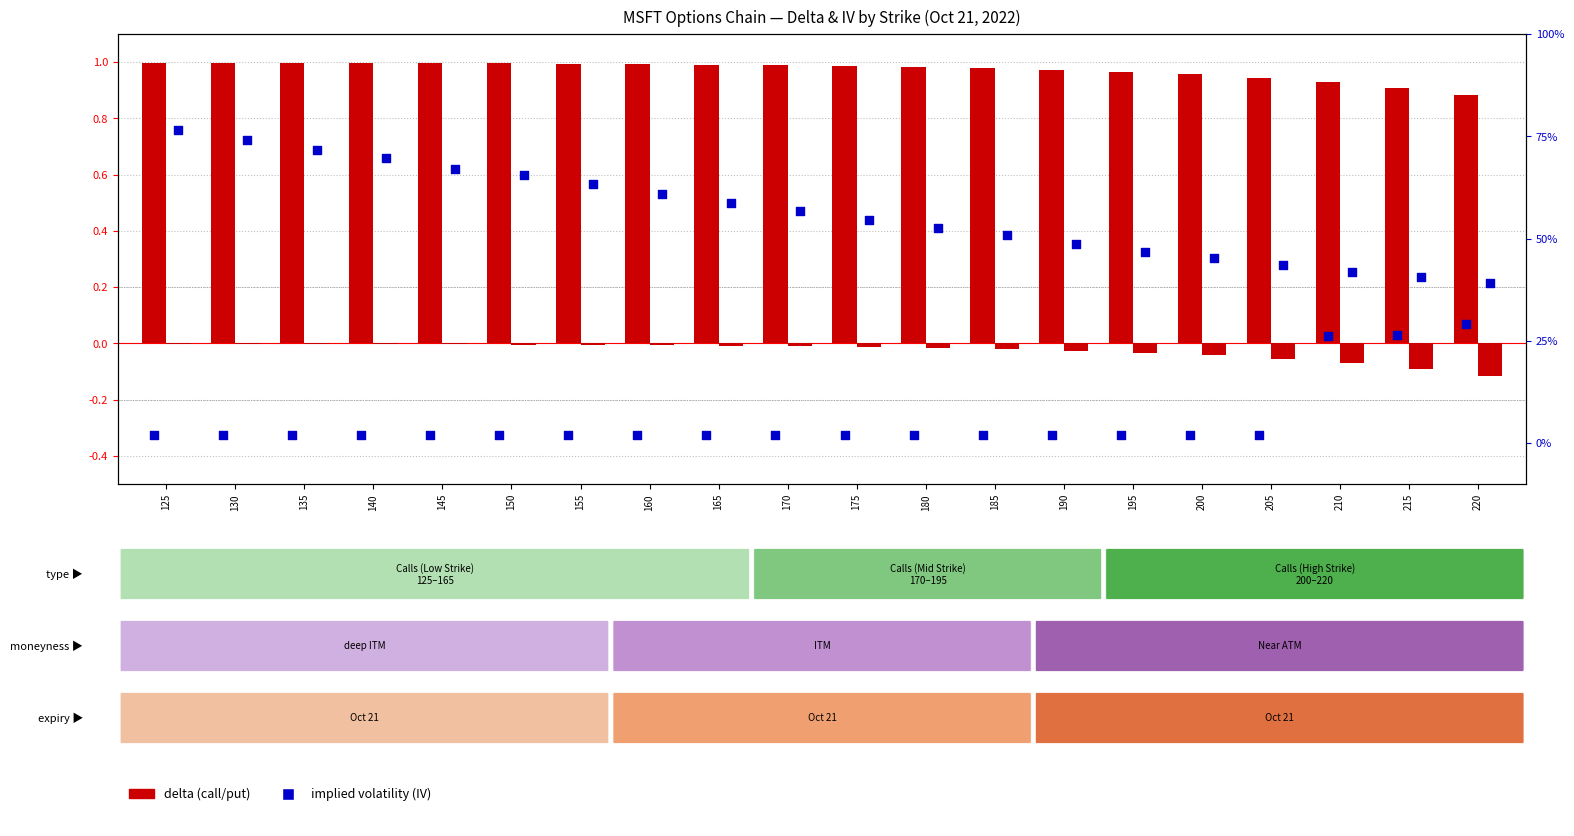

Which series has the largest total across all categories?

call delta